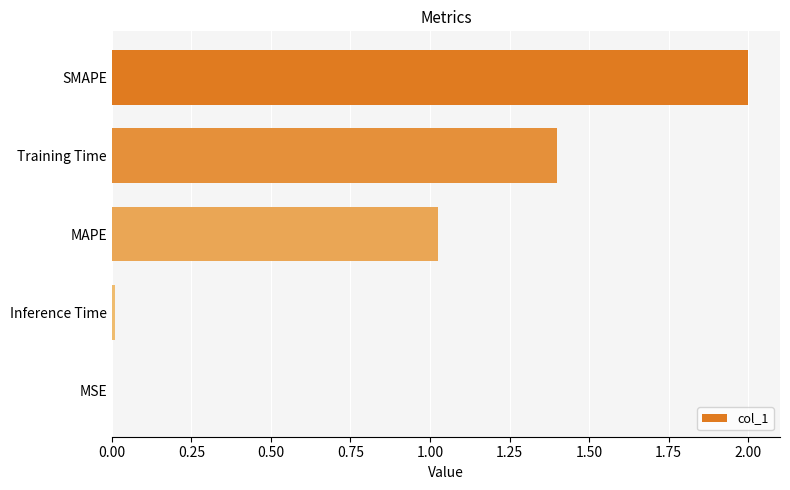

At which category does the chart reach its peak across all series?

SMAPE